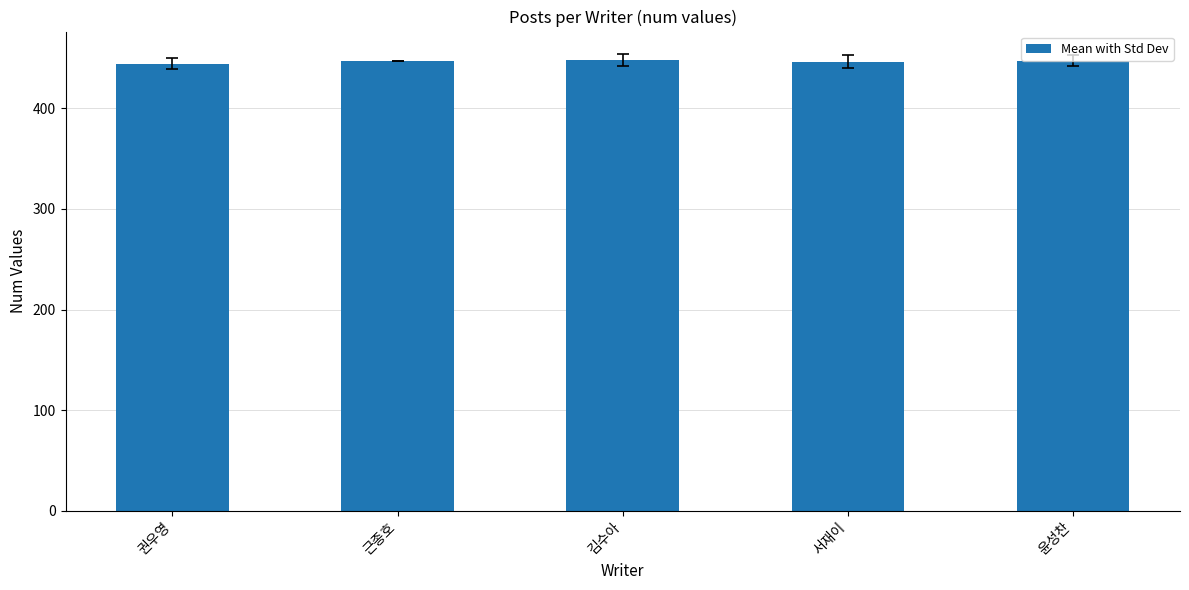

What is the sum of all values?

2232.7